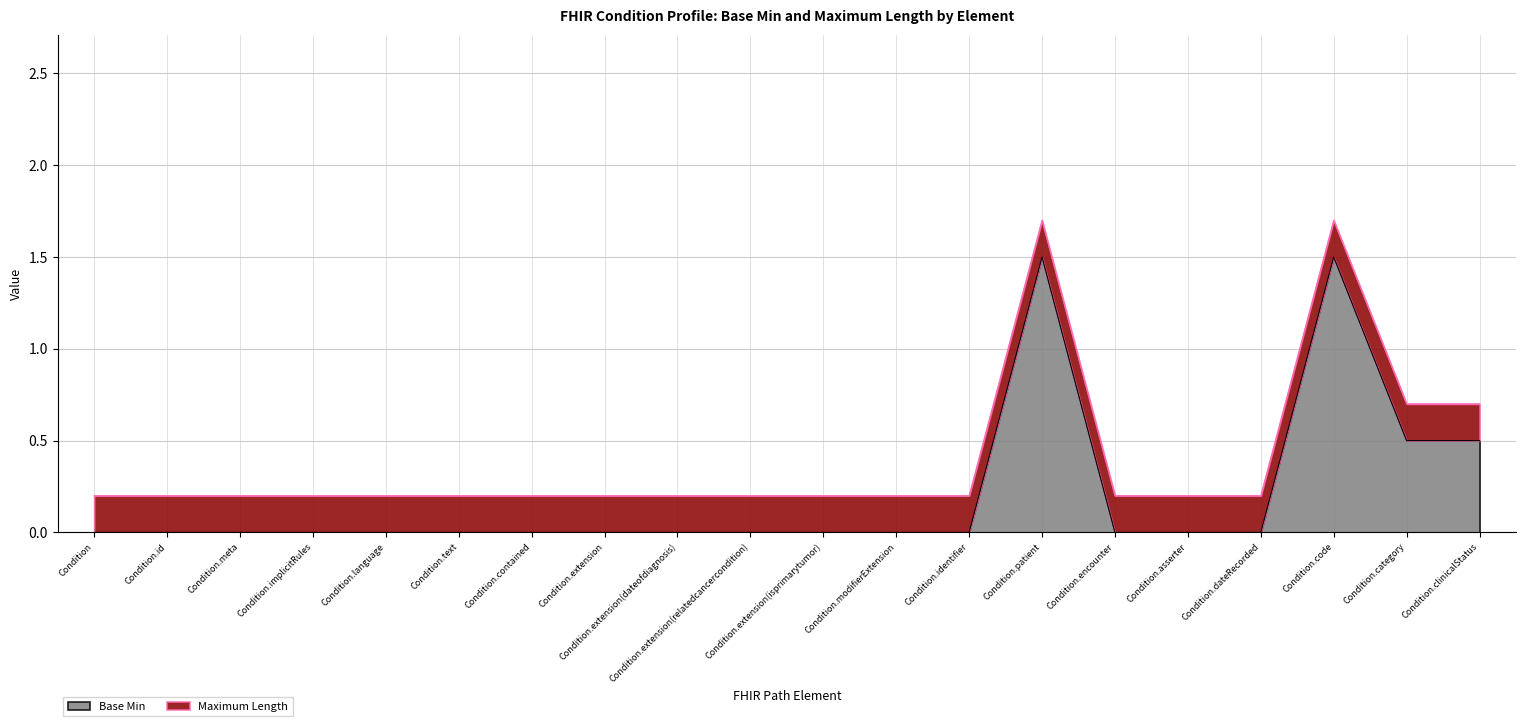

Which label corresponds to the largest value in the chart?

Condition.patient